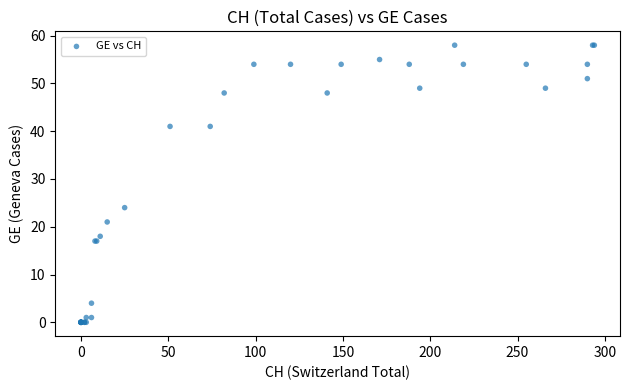

What Y value in the scatter plot is closest to 29?

24